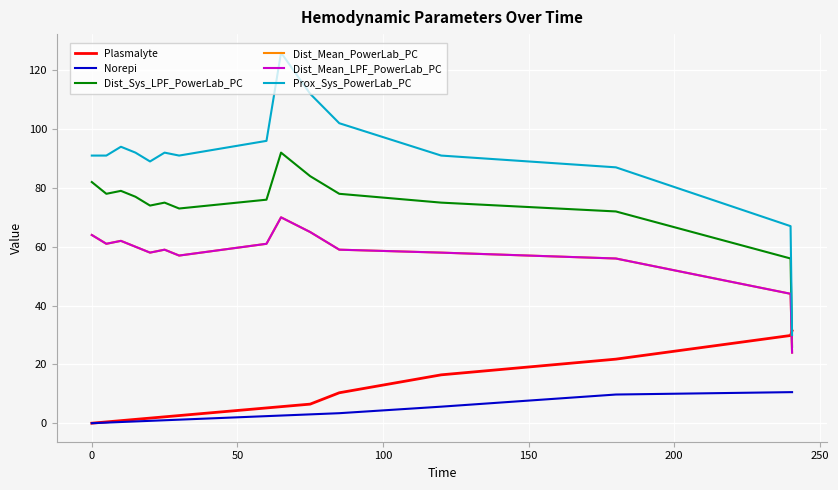

Which series has the largest total across all categories?

Prox_Sys_PowerLab_PC